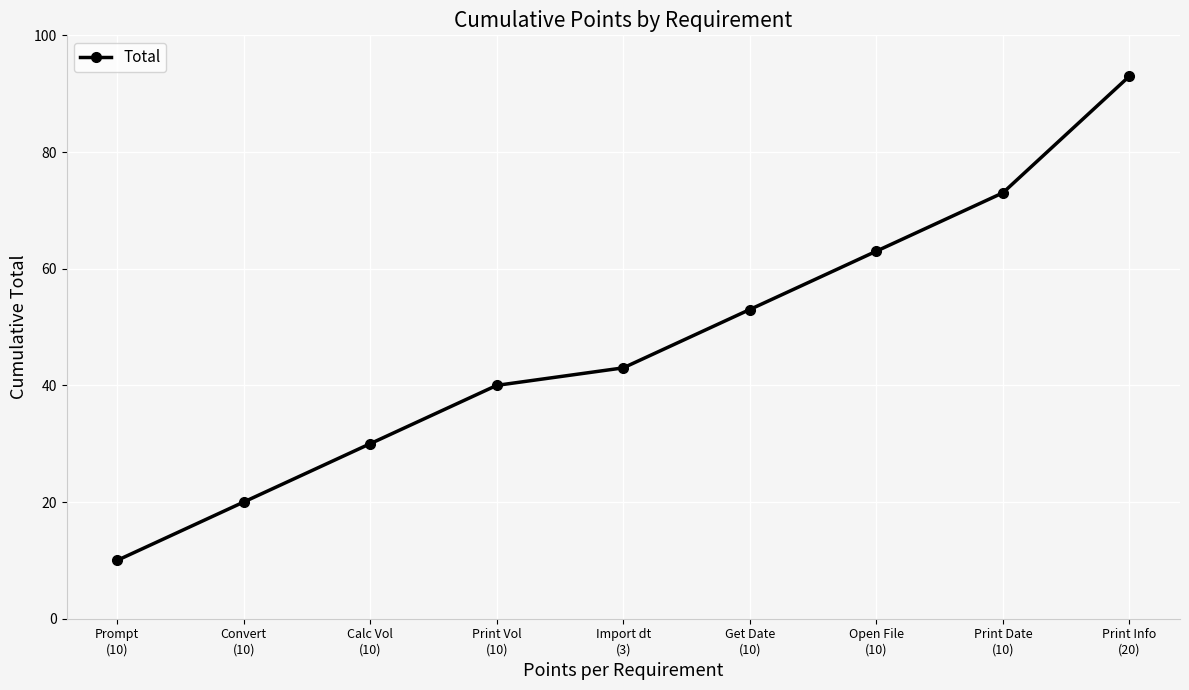

Rank the categories by value from lowest to highest.

Prompt
(10), Convert
(10), Calc Vol
(10), Print Vol
(10), Import dt
(3), Get Date
(10), Open File
(10), Print Date
(10), Print Info
(20)